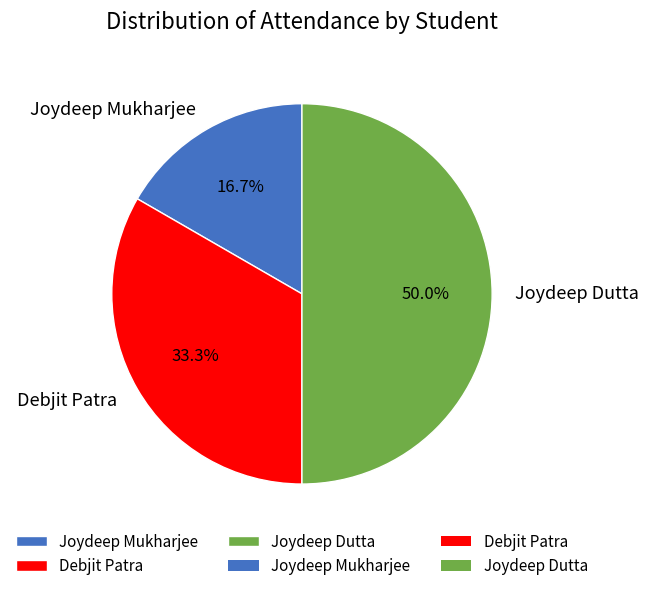

The Joydeep Dutta slice represents 43% of the pie. True or false?

False